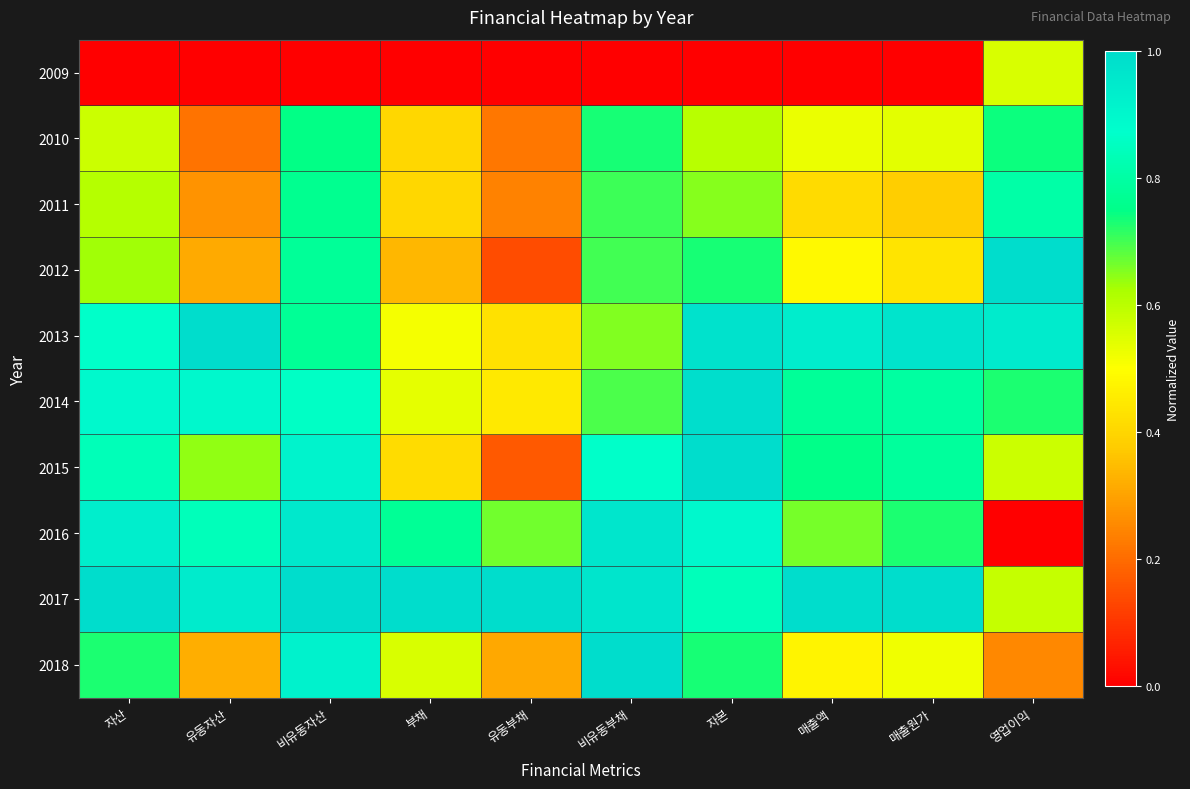

Which series changed the most between 유동부채 and 비유동부채?

2015